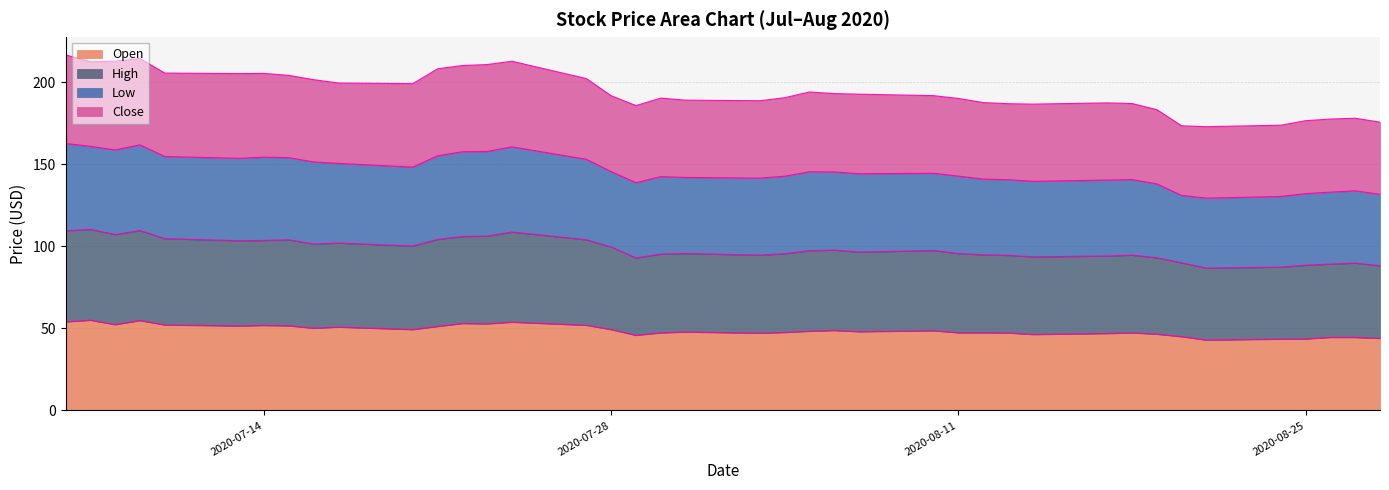

Is the value of Low at 2020-07-31 greater than the value of High at 2020-07-31?

Yes